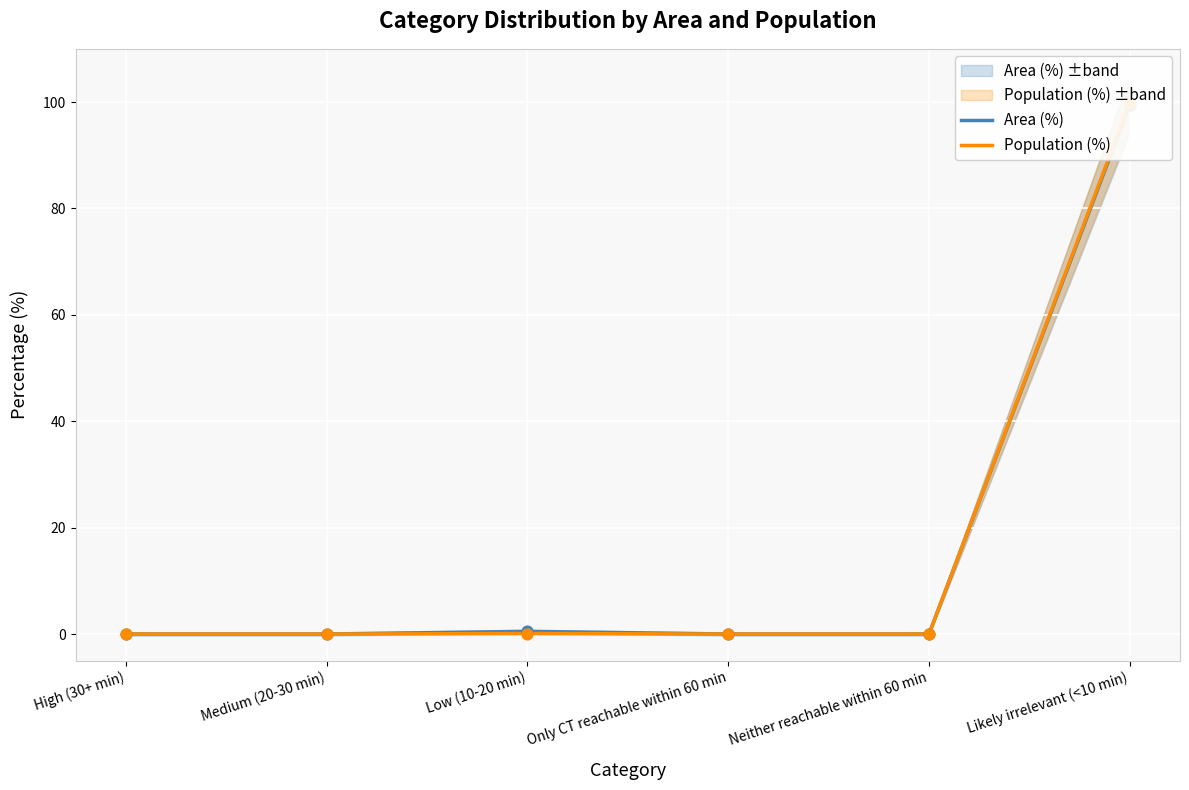

What are all the series names shown in the legend?

Area (%), Population (%)